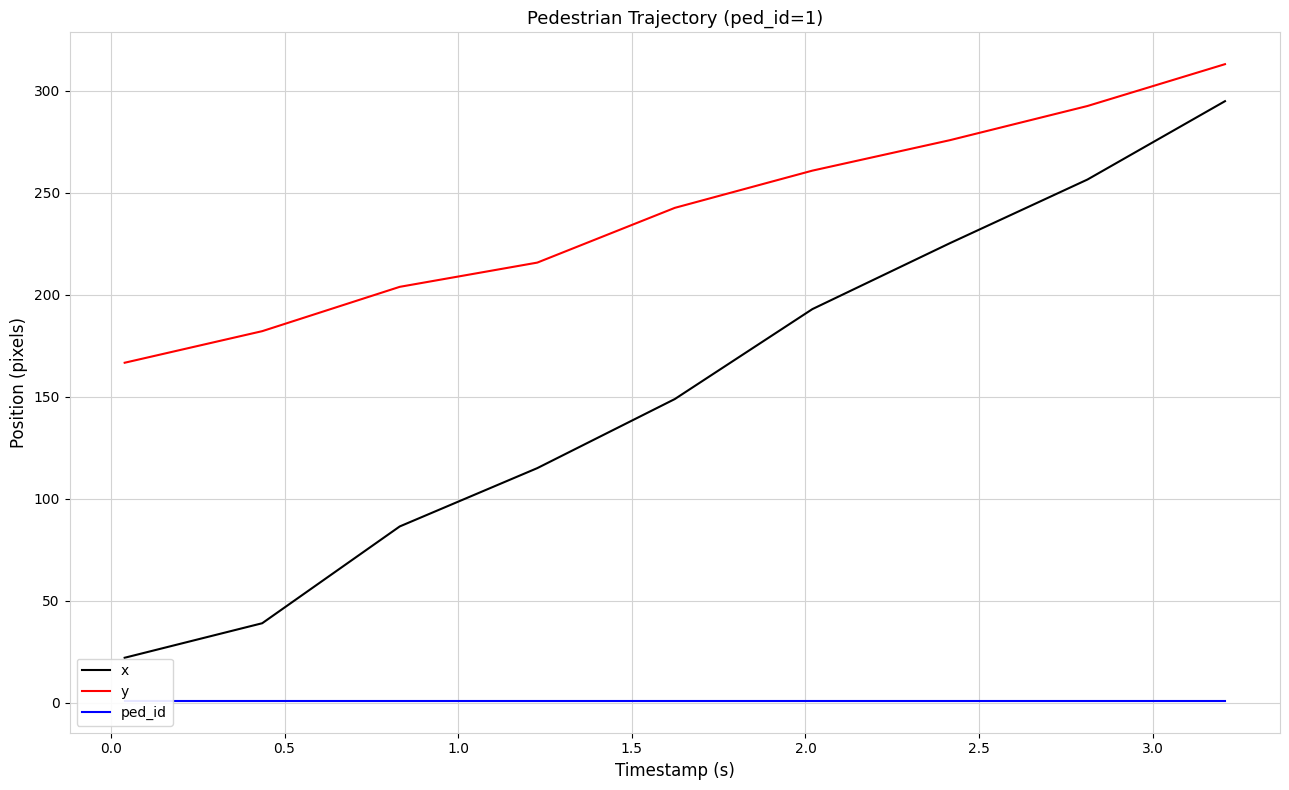

True or false: x and y intersect in this chart.

False